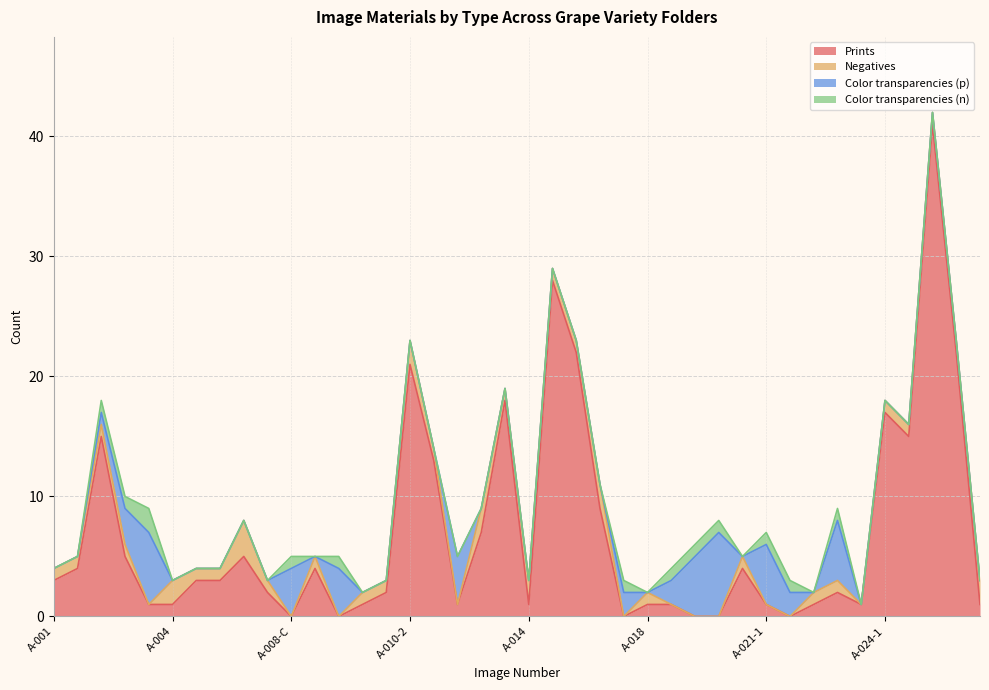

At A-015, list the series in order from smallest to largest.

Color transparencies (p), Color transparencies (n), Negatives, Prints